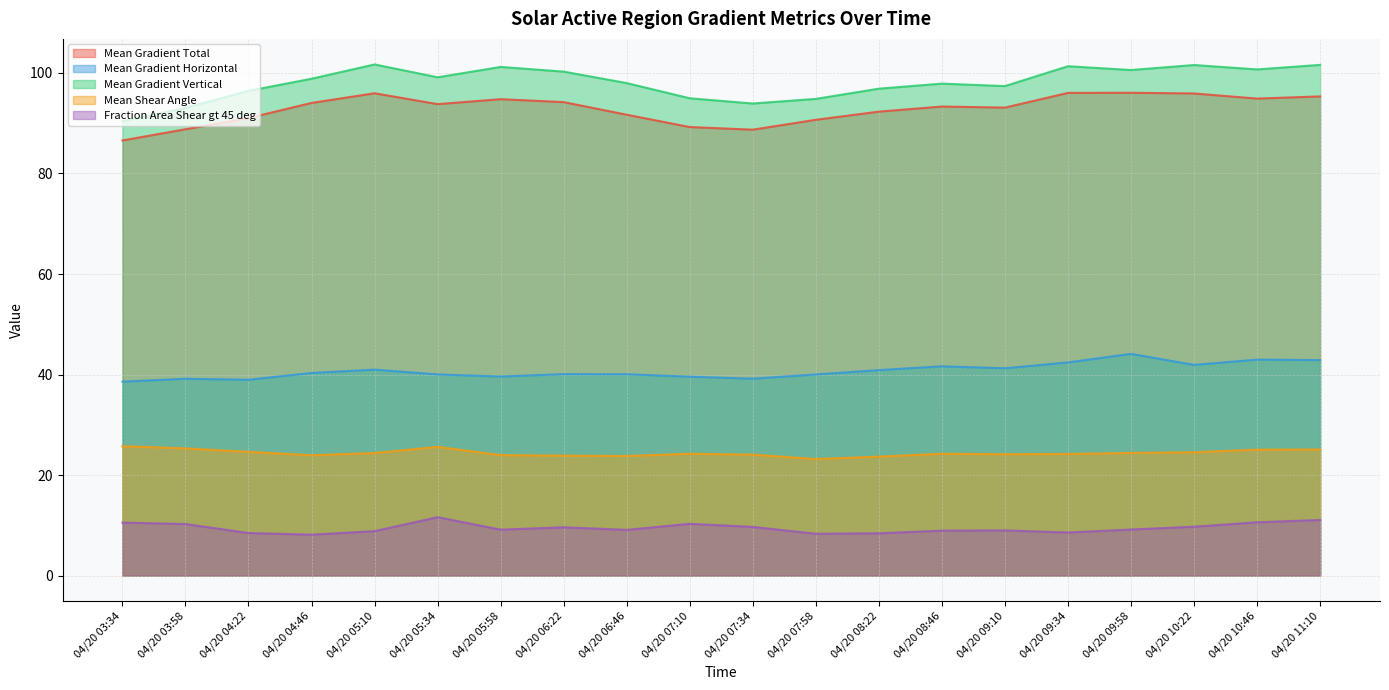

Reading left to right, list all the values displayed in this chart.

Mean Gradient Total: 04/20 03:34=86.6	04/20 03:58=88.8	04/20 04:22=91.0	04/20 04:46=94.0	04/20 05:10=96.0	04/20 05:34=93.8	04/20 05:58=94.8	04/20 06:22=94.2	04/20 06:46=91.7	04/20 07:10=89.2	04/20 07:34=88.7	04/20 07:58=90.7	04/20 08:22=92.3	04/20 08:46=93.3	04/20 09:10=93.1	04/20 09:34=96.0	04/20 09:58=96.1	04/20 10:22=95.9	04/20 10:46=94.9	04/20 11:10=95.3
Mean Gradient Horizontal: 04/20 03:34=38.6	04/20 03:58=39.2	04/20 04:22=39.0	04/20 04:46=40.3	04/20 05:10=41.0	04/20 05:34=40.0	04/20 05:58=39.6	04/20 06:22=40.1	04/20 06:46=40.1	04/20 07:10=39.6	04/20 07:34=39.2	04/20 07:58=40.0	04/20 08:22=40.9	04/20 08:46=41.6	04/20 09:10=41.2	04/20 09:34=42.4	04/20 09:58=44.1	04/20 10:22=41.9	04/20 10:46=43.0	04/20 11:10=42.9
Mean Gradient Vertical: 04/20 03:34=90.4	04/20 03:58=93.0	04/20 04:22=96.4	04/20 04:46=98.9	04/20 05:10=101.7	04/20 05:34=99.1	04/20 05:58=101.2	04/20 06:22=100.3	04/20 06:46=98.0	04/20 07:10=95.0	04/20 07:34=93.9	04/20 07:58=94.8	04/20 08:22=96.9	04/20 08:46=97.9	04/20 09:10=97.4	04/20 09:34=101.3	04/20 09:58=100.6	04/20 10:22=101.6	04/20 10:46=100.7	04/20 11:10=101.6
Mean Shear Angle: 04/20 03:34=25.7	04/20 03:58=25.3	04/20 04:22=24.6	04/20 04:46=23.9	04/20 05:10=24.4	04/20 05:34=25.6	04/20 05:58=24.0	04/20 06:22=23.9	04/20 06:46=23.8	04/20 07:10=24.2	04/20 07:34=24.1	04/20 07:58=23.2	04/20 08:22=23.7	04/20 08:46=24.2	04/20 09:10=24.1	04/20 09:34=24.2	04/20 09:58=24.4	04/20 10:22=24.6	04/20 10:46=25.1	04/20 11:10=25.1
Fraction Area Shear gt 45 deg: 04/20 03:34=10.5	04/20 03:58=10.3	04/20 04:22=8.5	04/20 04:46=8.1	04/20 05:10=8.8	04/20 05:34=11.6	04/20 05:58=9.1	04/20 06:22=9.6	04/20 06:46=9.1	04/20 07:10=10.3	04/20 07:34=9.7	04/20 07:58=8.3	04/20 08:22=8.4	04/20 08:46=8.9	04/20 09:10=9.0	04/20 09:34=8.6	04/20 09:58=9.2	04/20 10:22=9.7	04/20 10:46=10.6	04/20 11:10=11.1